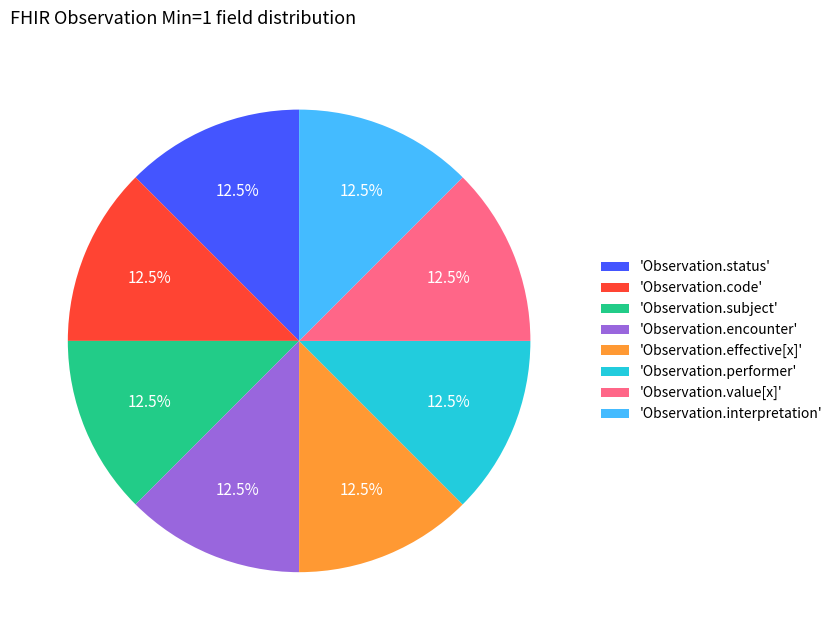

Is there a majority slice in this chart?

No